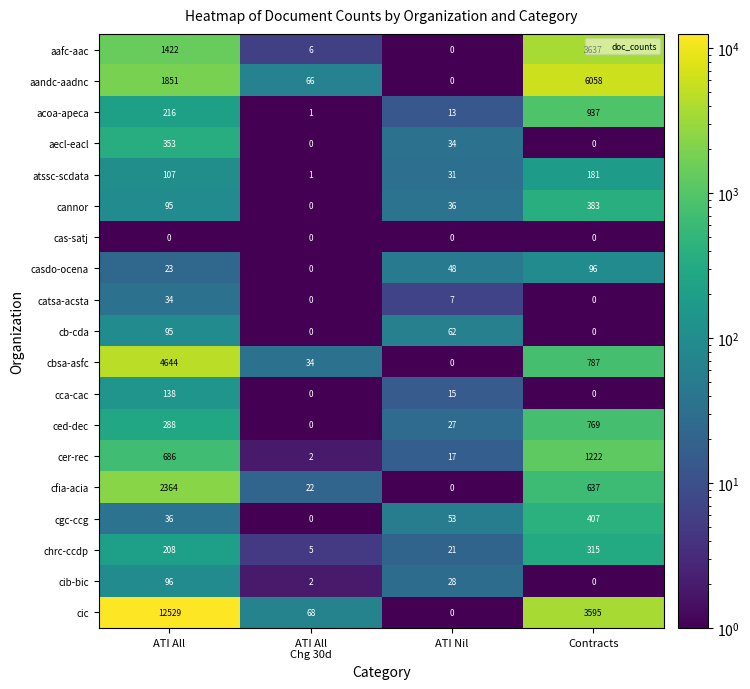

The value of atssc-scdata at Contracts is 58. True or false?

False